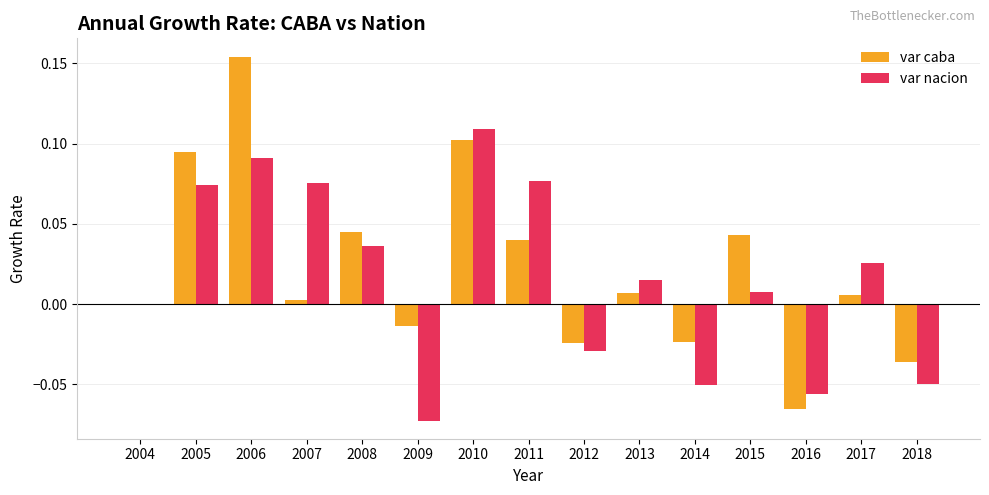

What is the sum of all var nacion values?

0.3